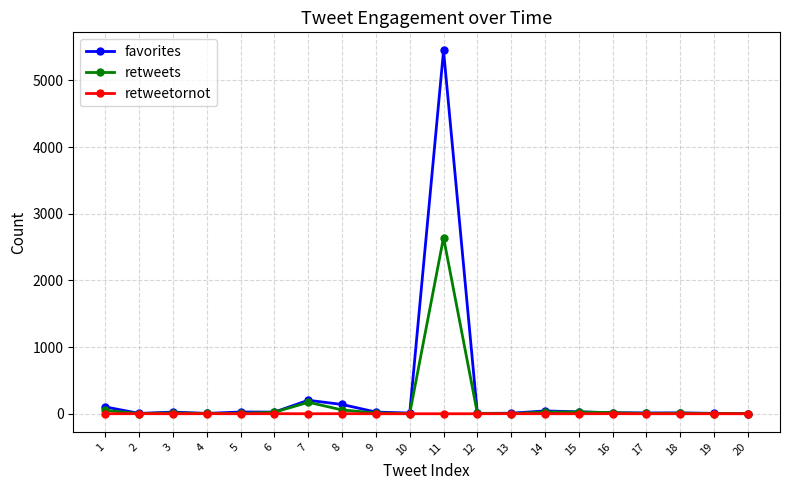

True or false: retweetornot has more than 1 interior local peaks.

True